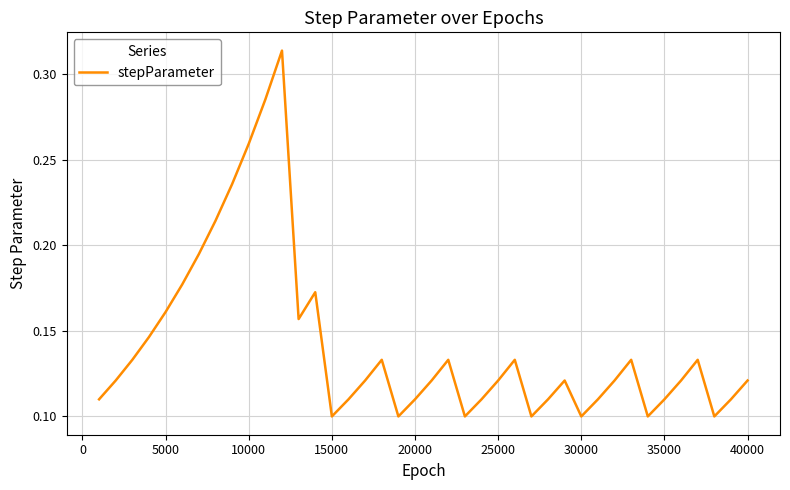

Reading right to left, transcribe all the data shown in this chart.

0.1	0.1	0.1	0.1	0.1	0.1	0.1	0.1	0.1	0.1	0.1	0.1	0.1	0.1	0.1	0.1	0.1	0.1	0.1	0.1	0.1	0.1	0.1	0.1	0.1	0.1	0.2	0.2	0.3	0.3	0.3	0.2	0.2	0.2	0.2	0.2	0.1	0.1	0.1	0.1